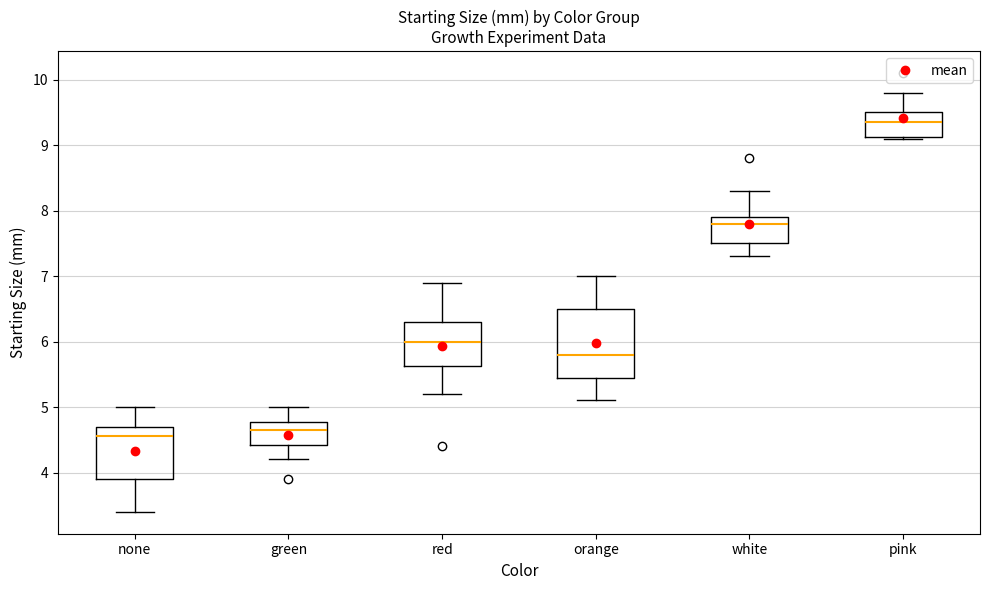

Reading left to right, read every box against the y-axis: the position of its median line, the range the box covers, and the ends of its whiskers. The values are not printed on the chart, so give them approximately, as read against the axis.

none: median 4.6, box 3.9 to 4.7, whiskers 3.4 to 5.0
green: median 4.7, box 4.4 to 4.8, whiskers 4.2 to 5.0
red: median 6.0, box 5.6 to 6.3, whiskers 5.2 to 6.9
orange: median 5.8, box 5.5 to 6.5, whiskers 5.1 to 7.0
white: median 7.8, box 7.5 to 7.9, whiskers 7.3 to 8.3
pink: median 9.4, box 9.1 to 9.5, whiskers 9.1 to 9.8